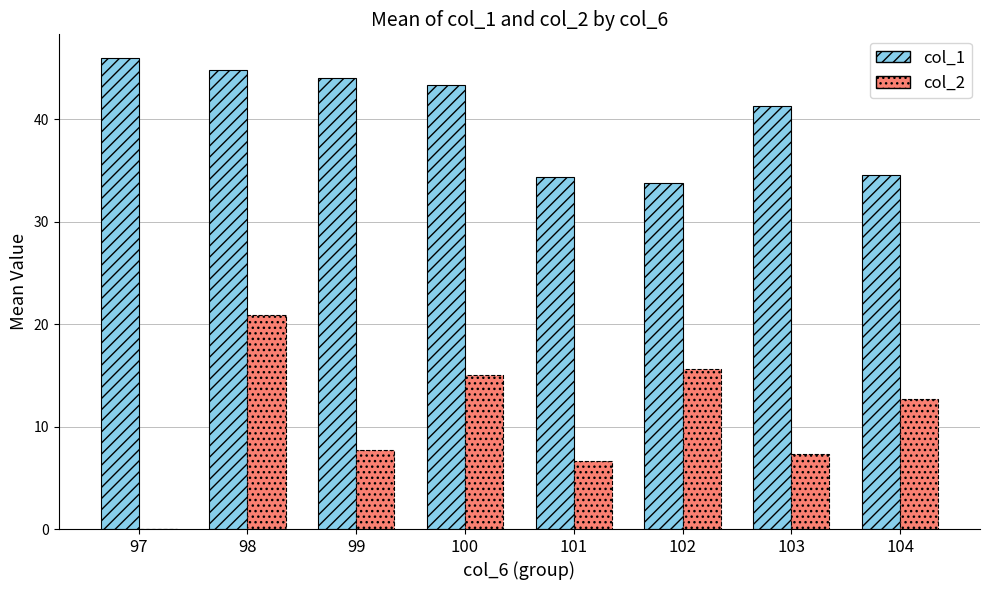

Which category has the highest value in the col_2 series?

98